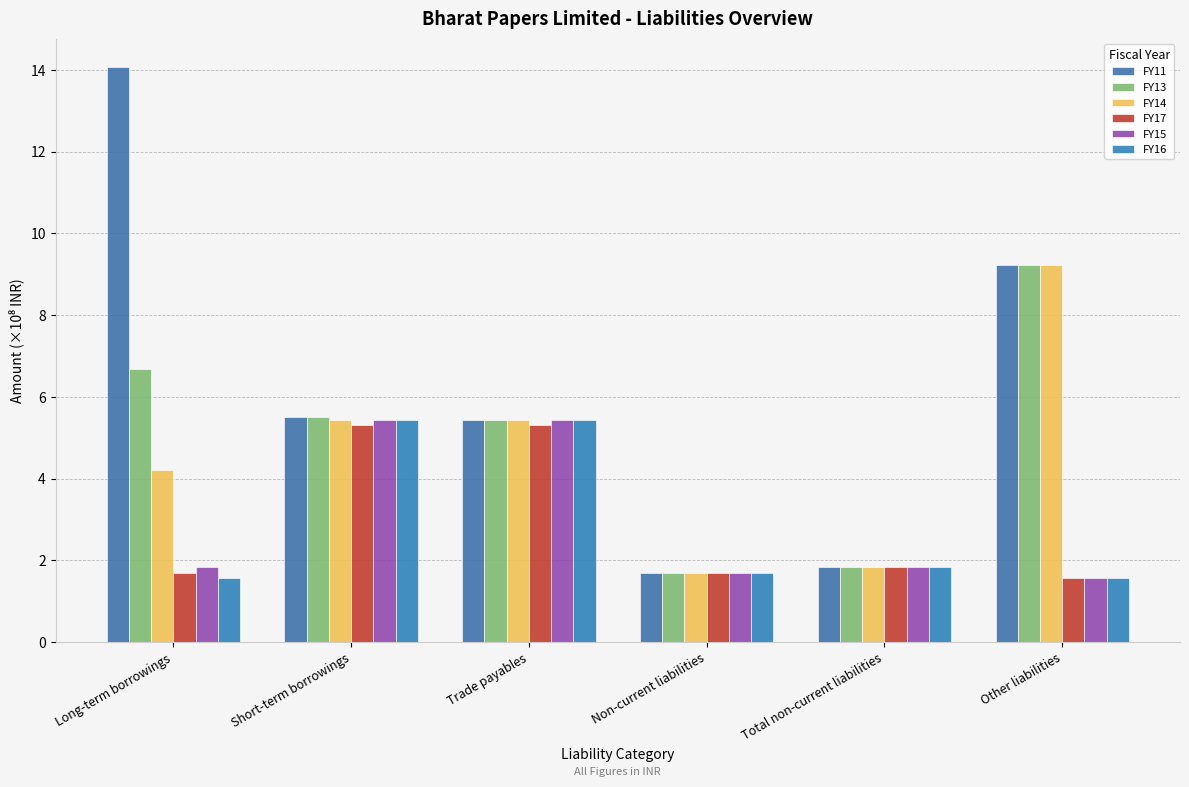

List the series in order of their peak value, highest first.

FY11, FY13, FY14, FY15, FY16, FY17